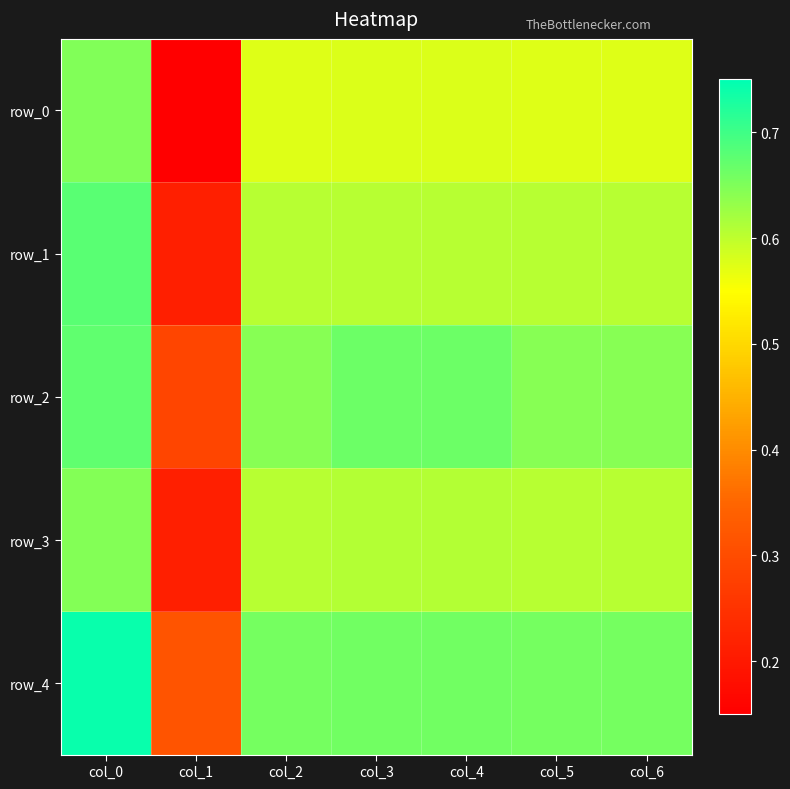

Is the value of row_0 at col_3 greater than the value of row_2 at col_3?

No